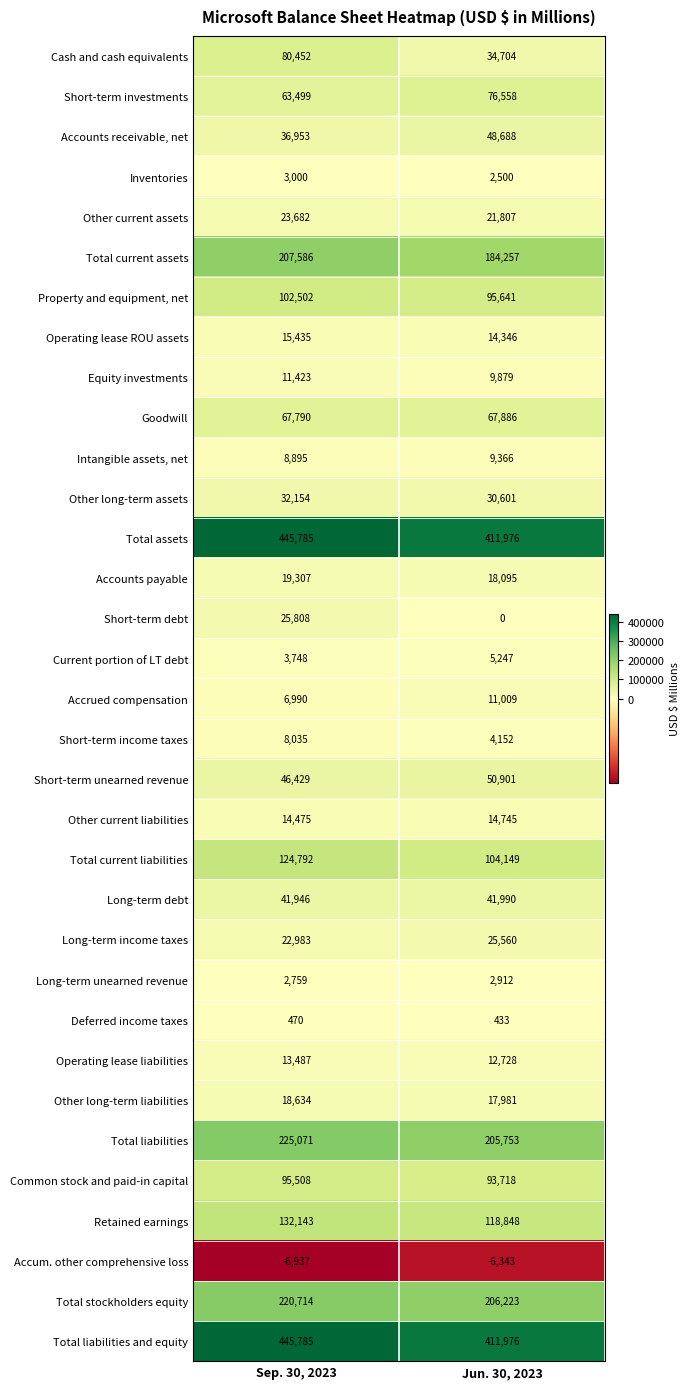

The Property and equipment, net series shows 149821 at Jun. 30, 2023. True or false?

False